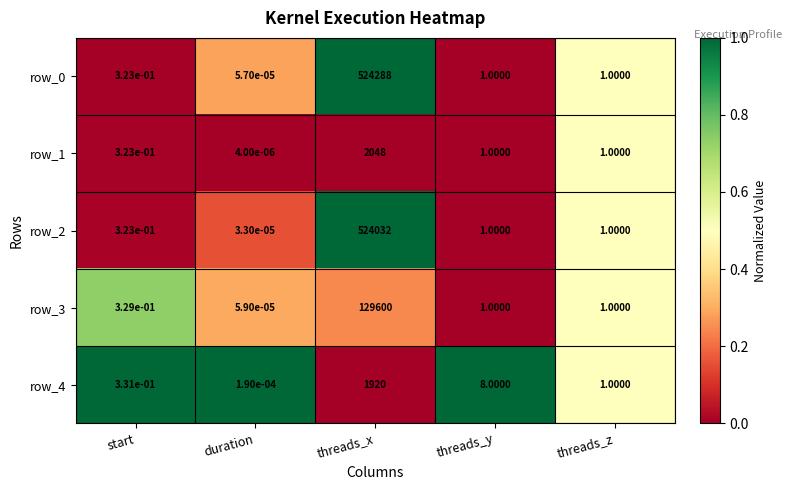

The row_3 series shows 1.3 at start. True or false?

False